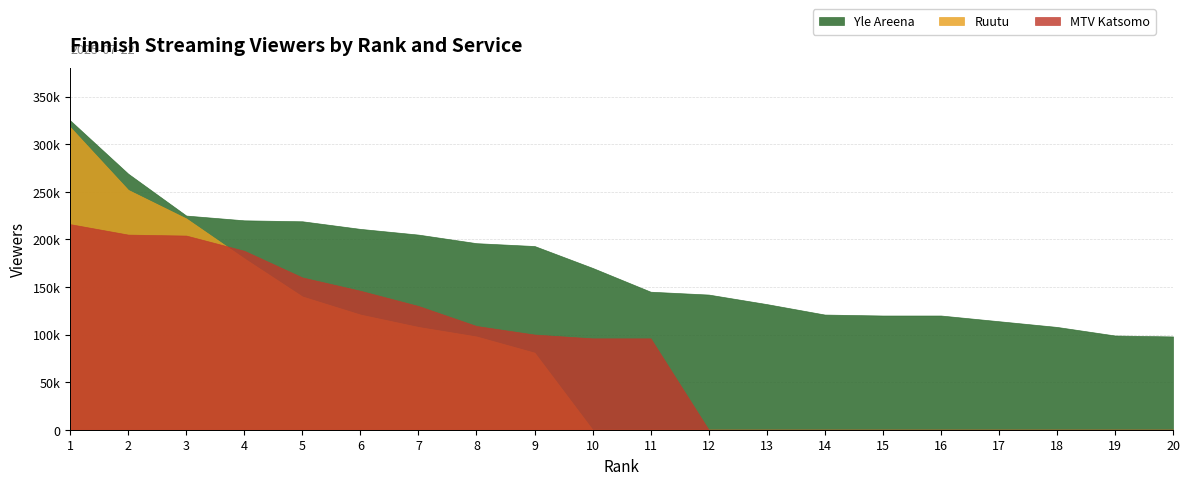

True or false: MTV Katsomo and Yle Areena intersect in this chart.

False